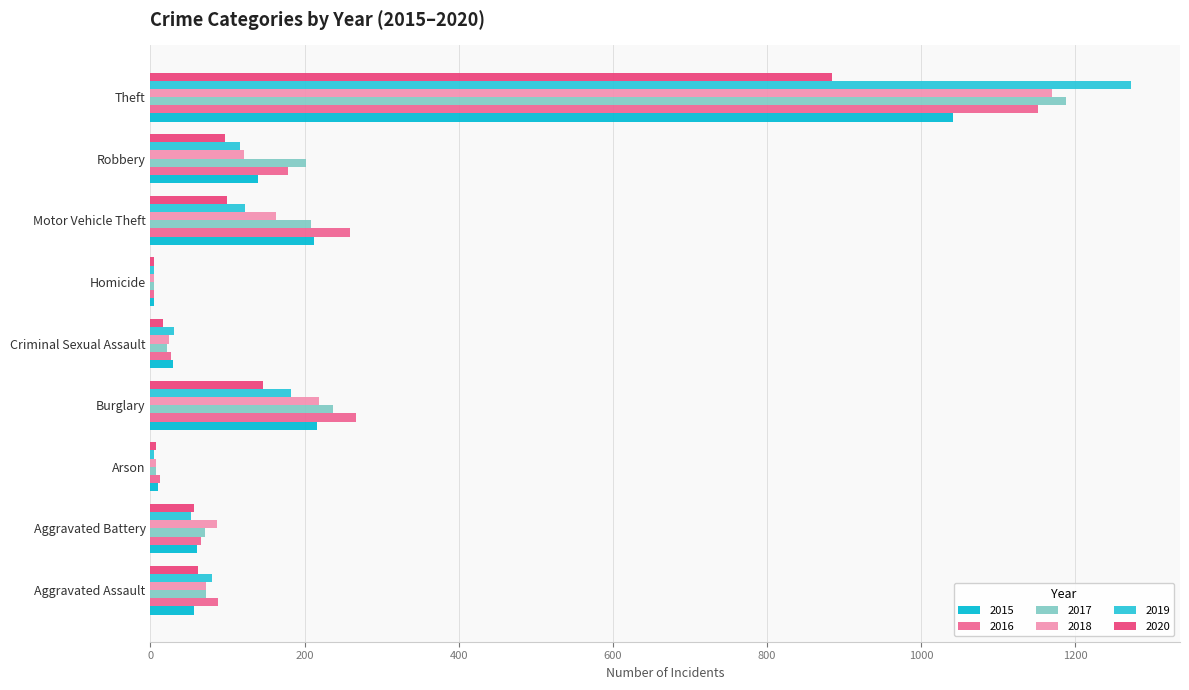

What is the total value across all series at Homicide?

26